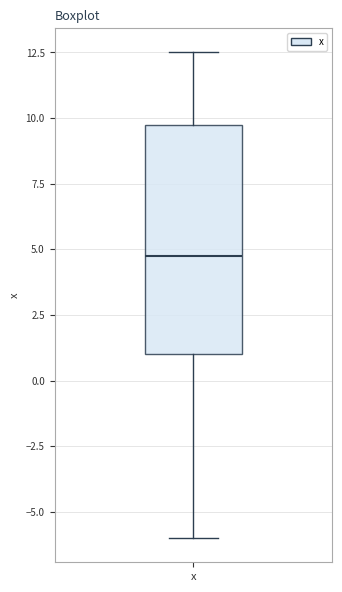

Transcribe this box plot: give where the median line is, the range the box spans, and where the two whiskers end, as read against the y-axis. The values are not printed on the chart, so give them approximately, as read against the axis.

median 5.0, box 1.0 to 9.5, whiskers -6.0 to 12.5